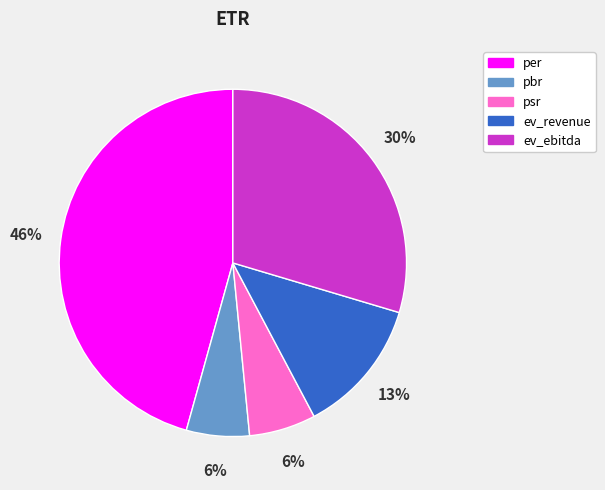

The psr slice represents 6% of the pie. True or false?

True